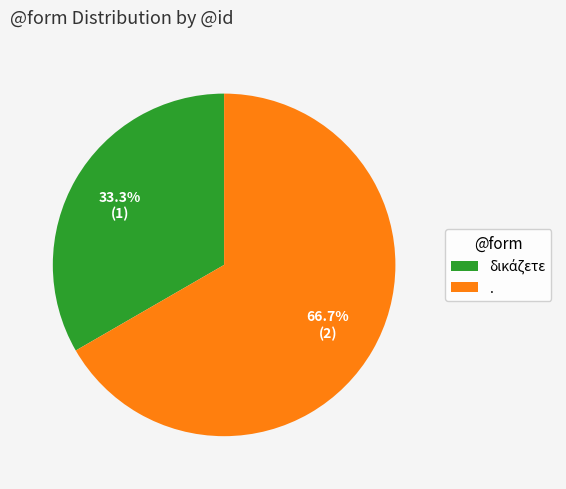

What percentage is NOT represented by .?

33.3%